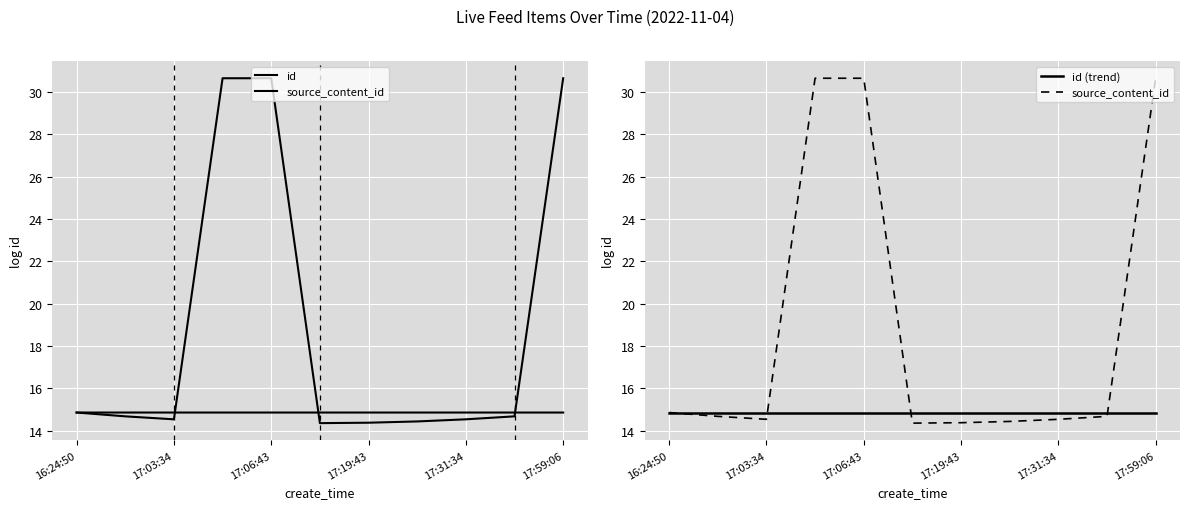

How many intersections are there between id (trend) and id?

3